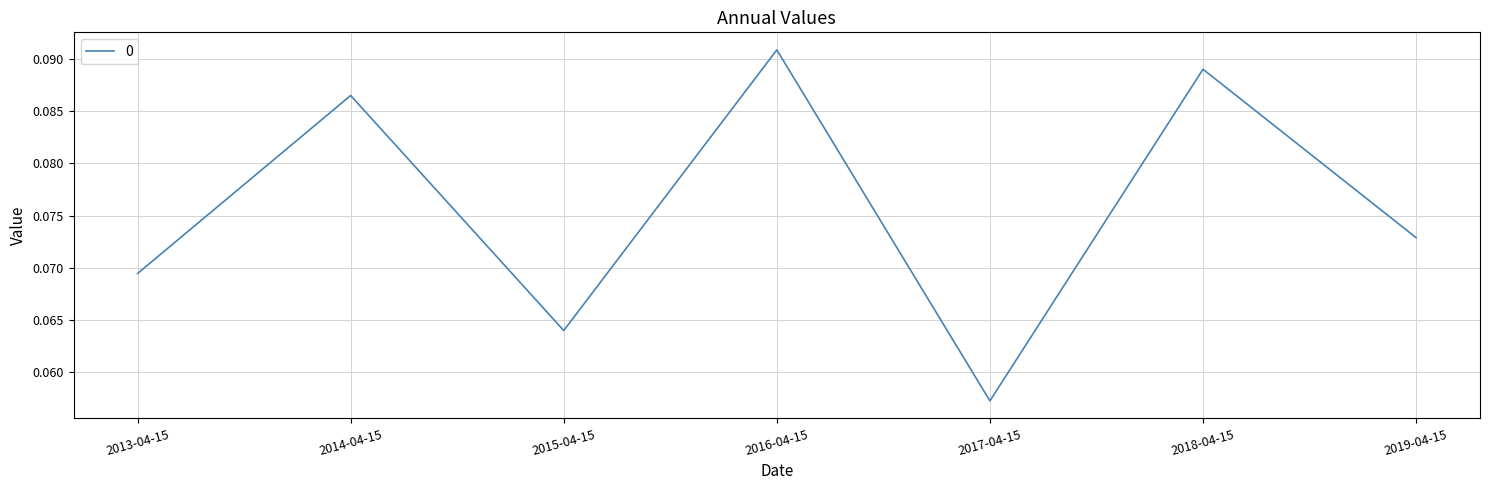

At which label is the value closest to 0?

2017-04-15